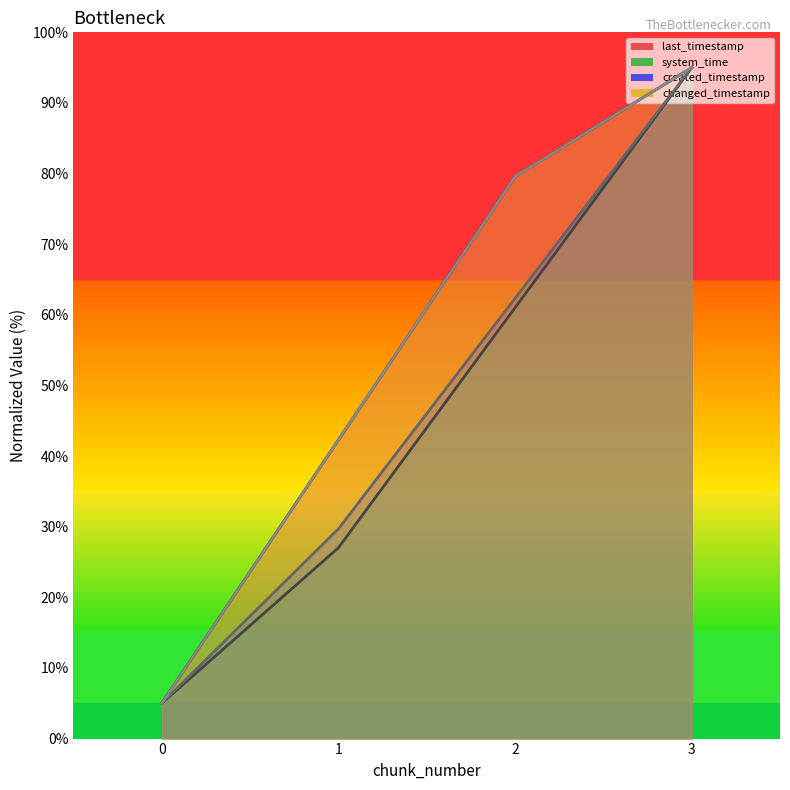

What is the average value of the last_timestamp series?

55.5